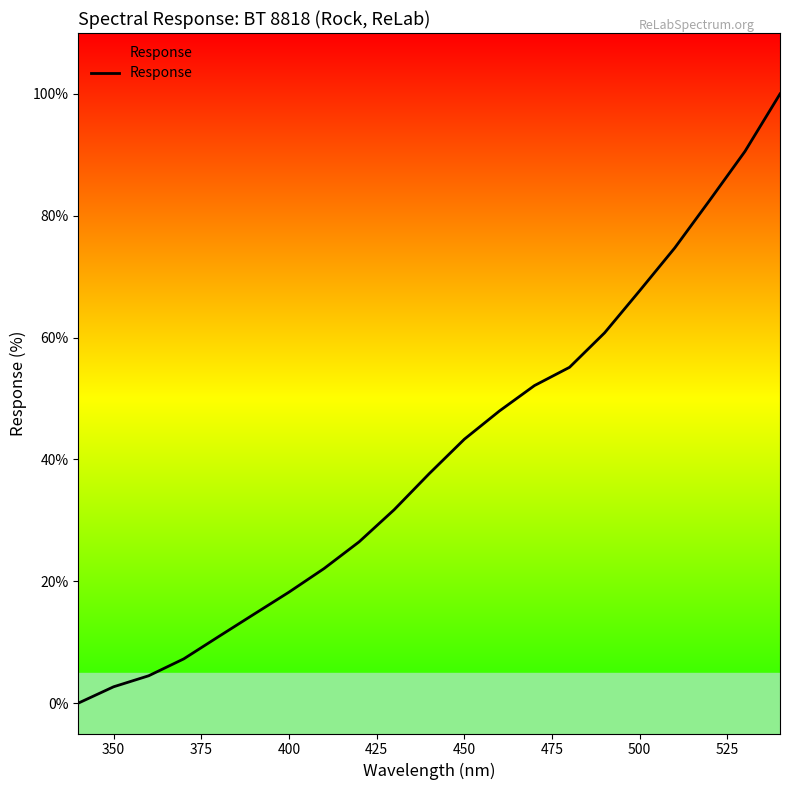

What is the maximum value shown in the chart?

100.0